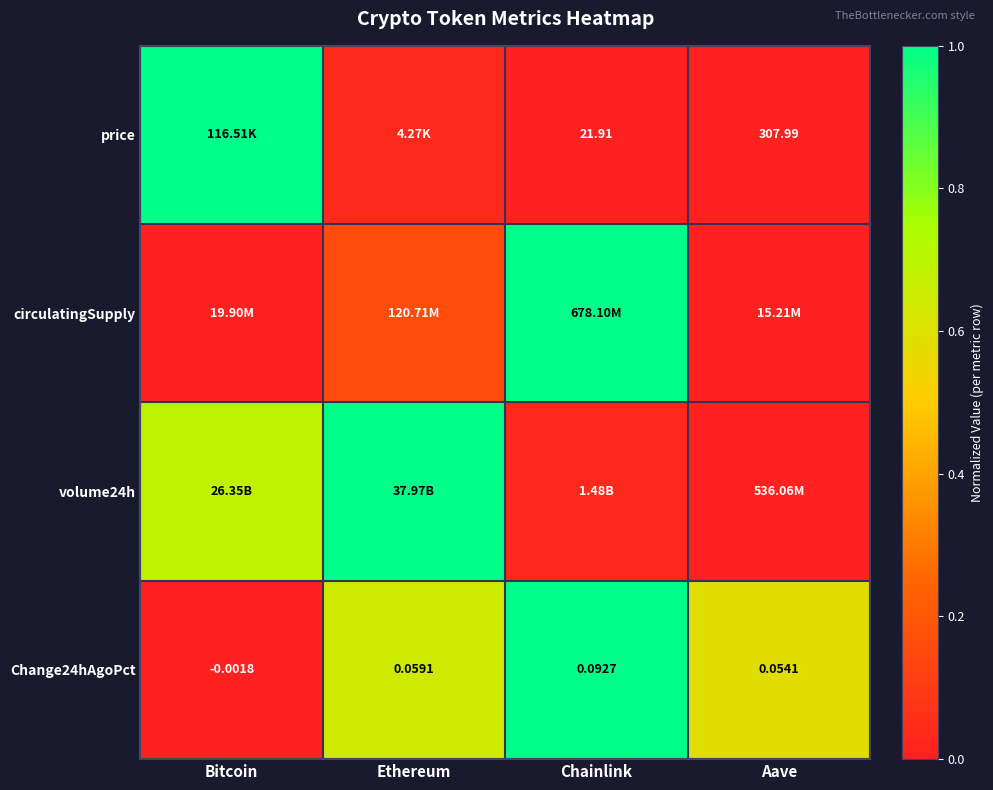

Is the value of Change24hAgoPct at Aave greater than the value of price at Aave?

No